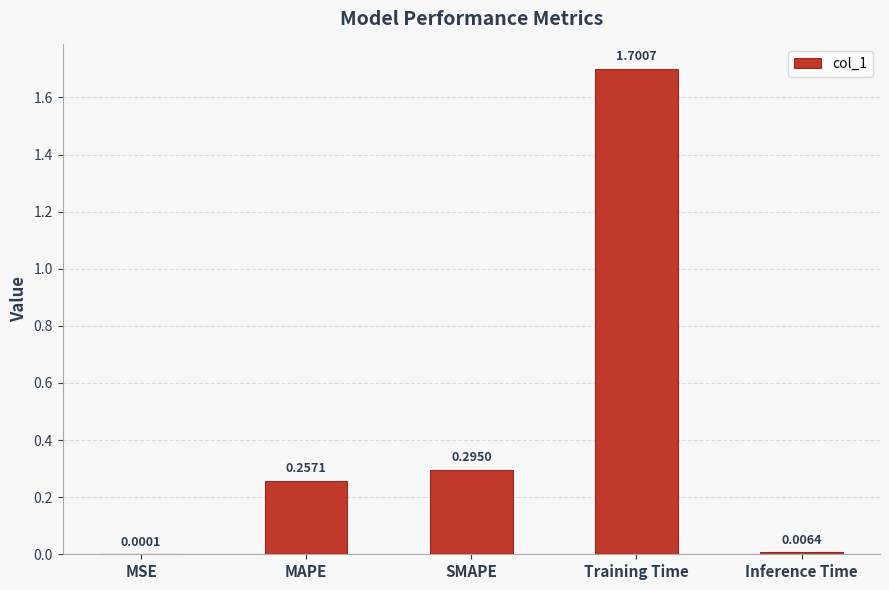

Between Training Time and MAPE, which is larger?

Training Time